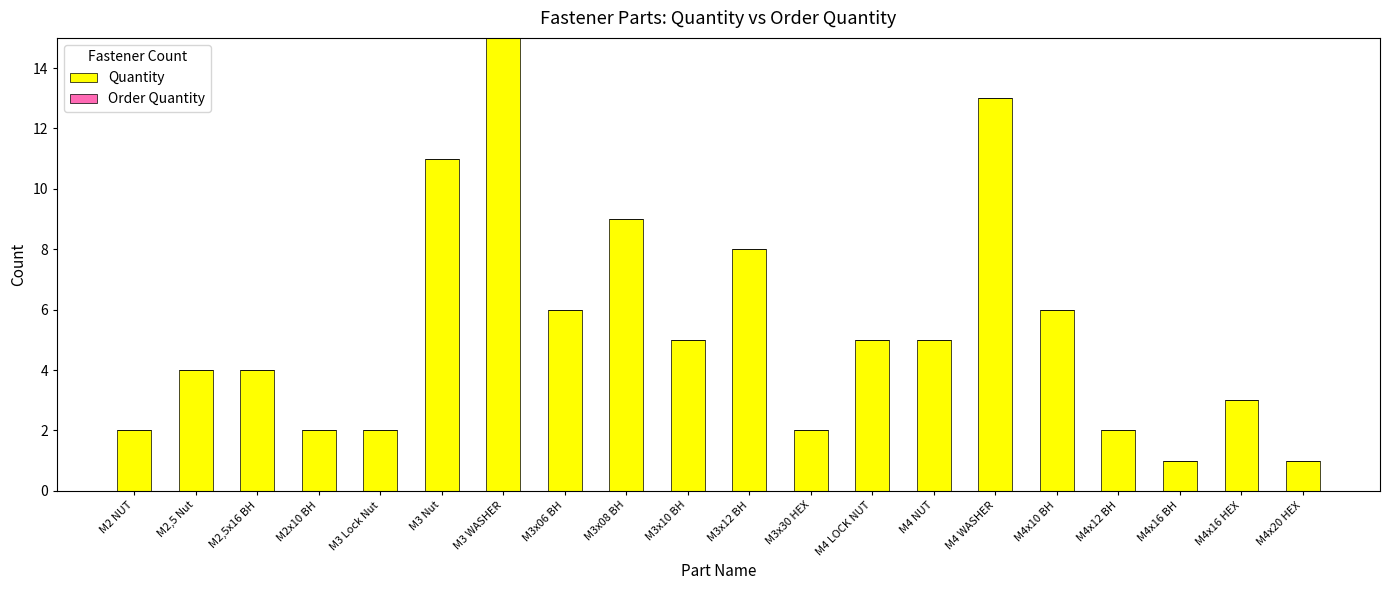

What is the difference between the maximum and minimum values?

14